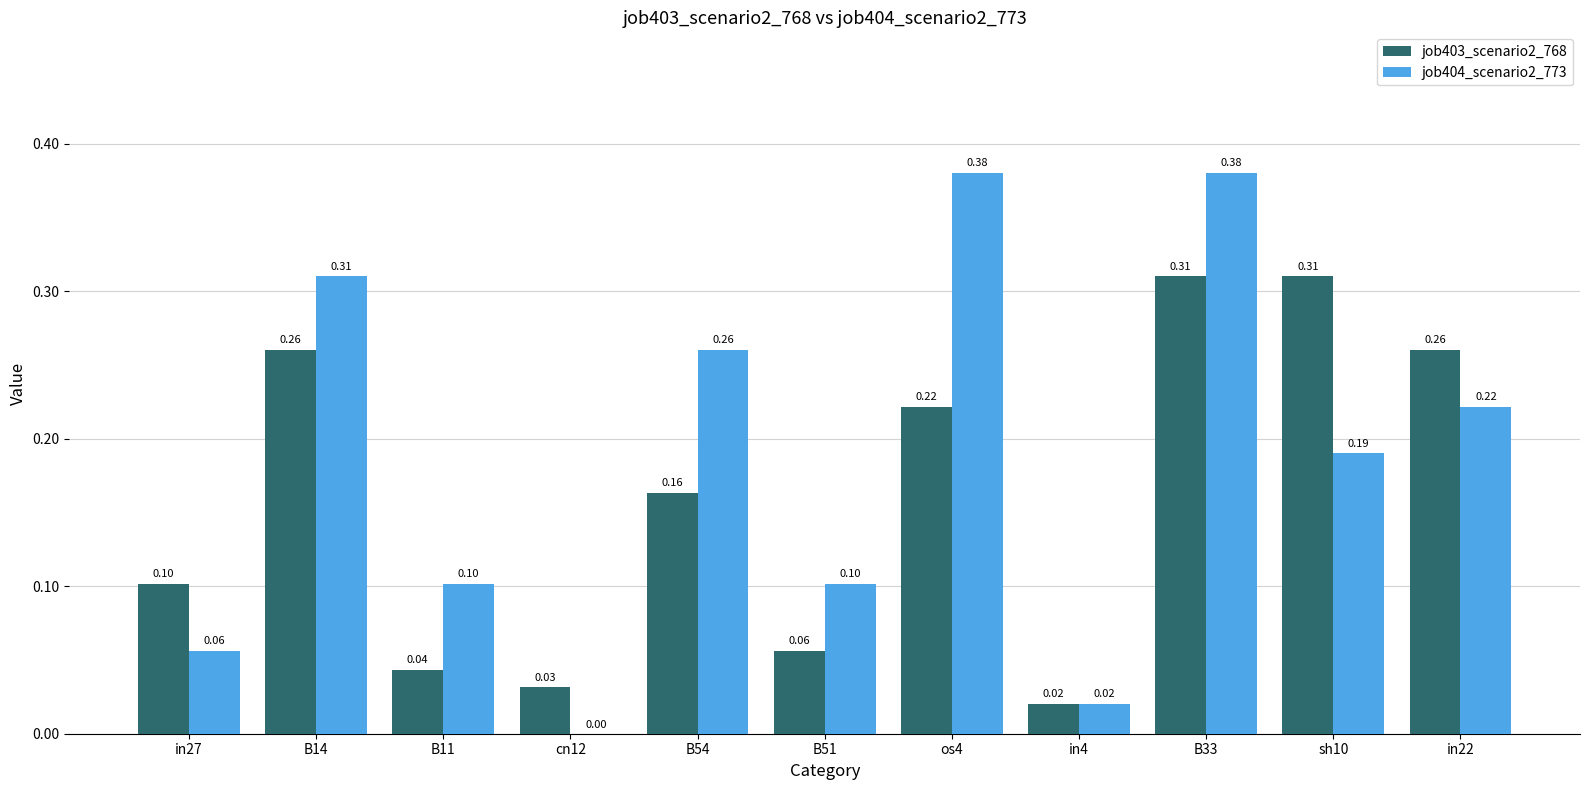

Between in27 and B14, which series saw the biggest shift?

job404_scenario2_773